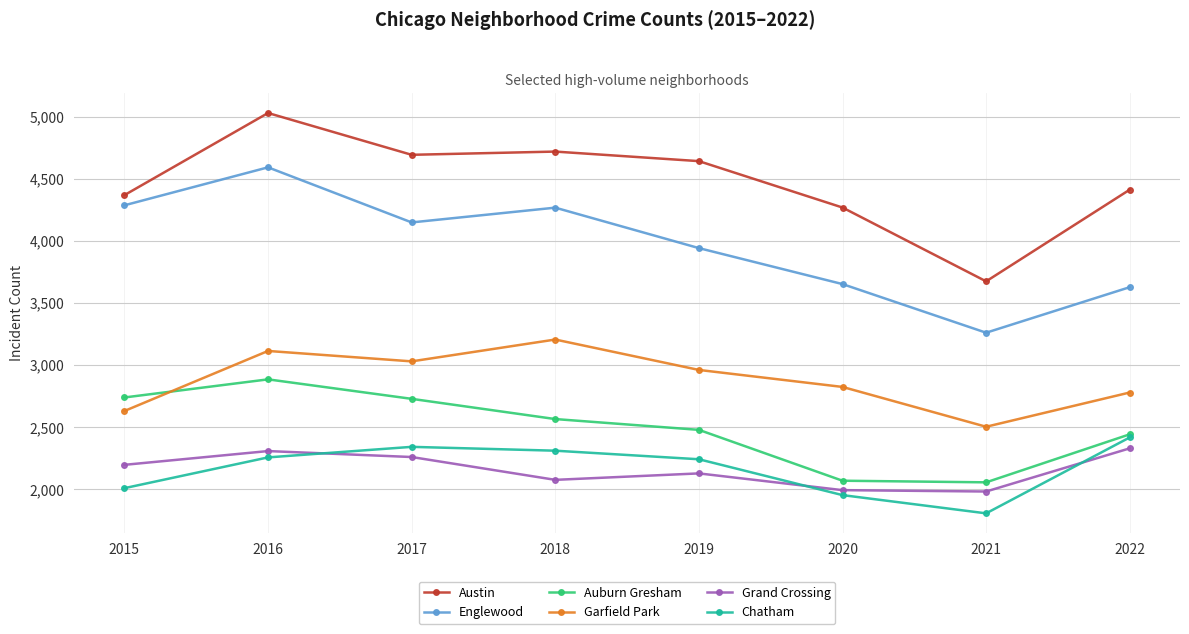

True or false: Englewood and Grand Crossing intersect in this chart.

False